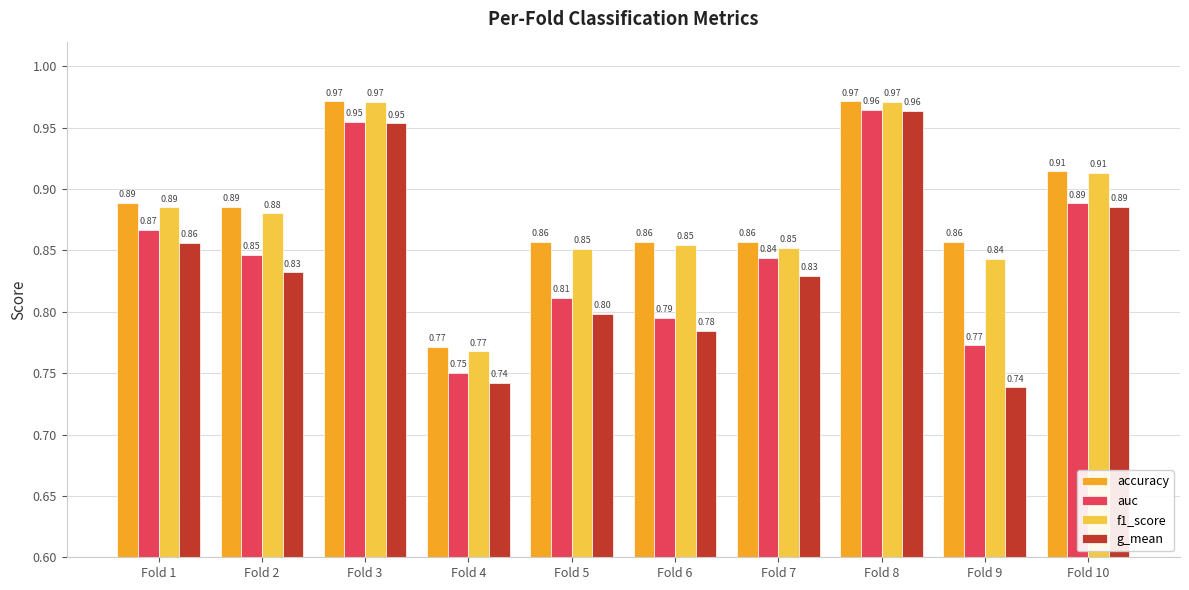

What is the sum of the f1_score values at Fold 6 and Fold 8?

1.8